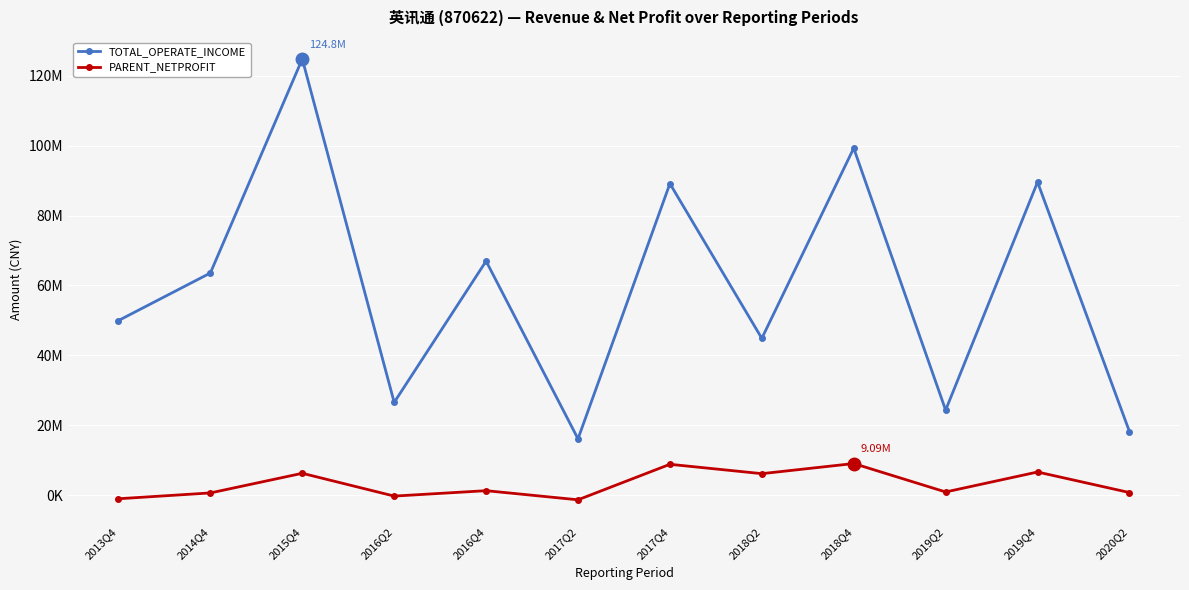

True or false: TOTAL_OPERATE_INCOME and PARENT_NETPROFIT intersect in this chart.

False